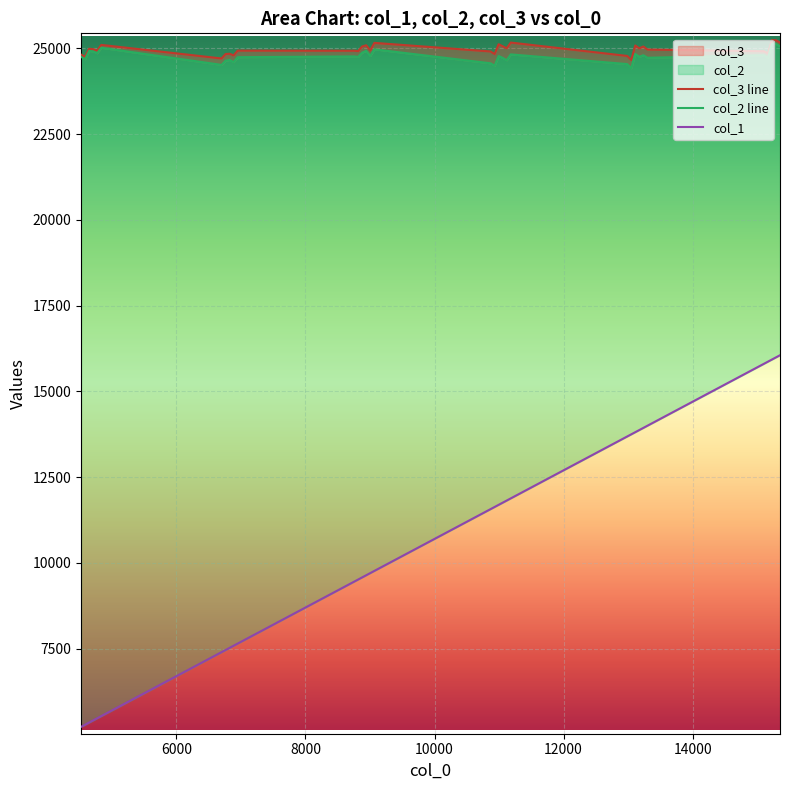

What is the smallest value displayed?

5223